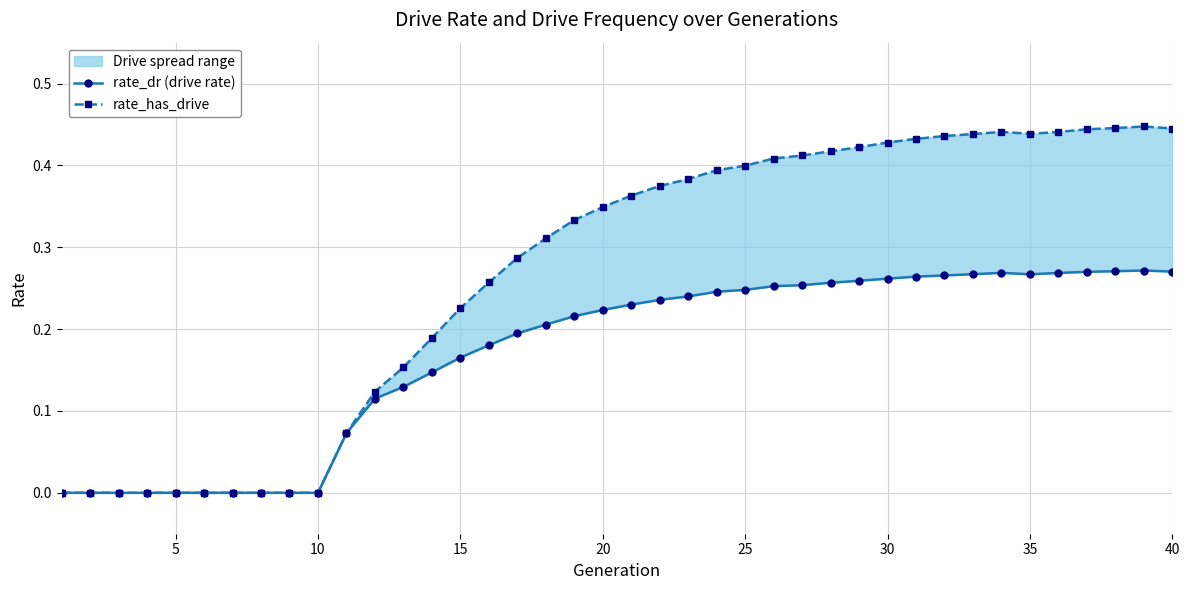

True or false: rate_dr (drive rate) has a value of 0.3 at 18.

False